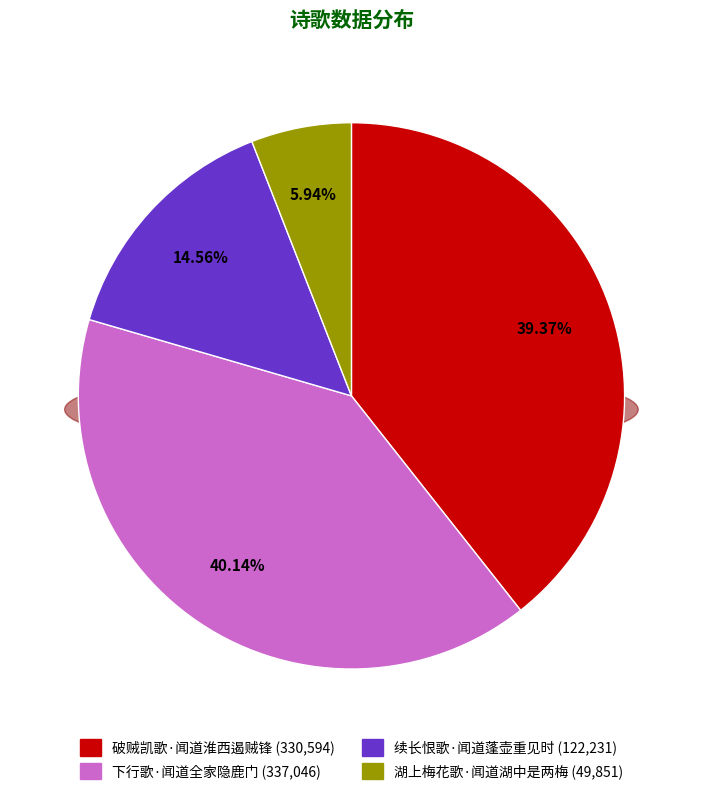

The 破贼凯歌·闻道淮西遏贼锋 slice represents 54% of the pie. True or false?

False